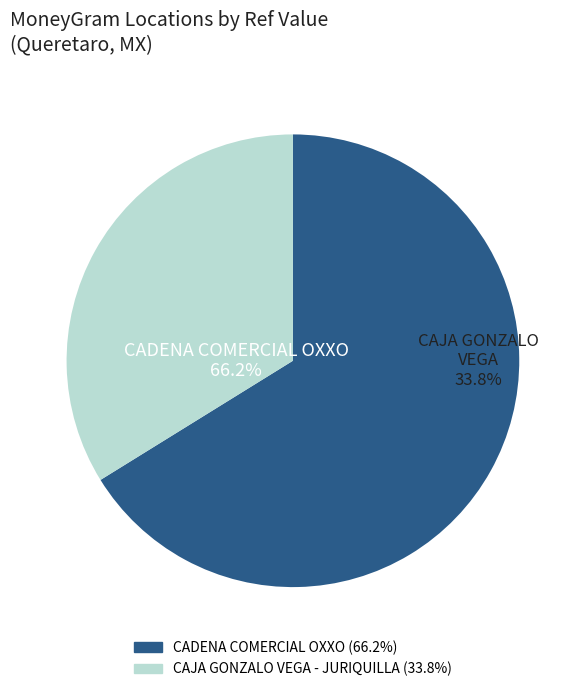

Is the sum of CADENA COMERCIAL OXXO SA DE CV - #10QRI5 and CADENA COMERCIAL OXXO SA DE CV - #10QRI5 greater than half?

Yes